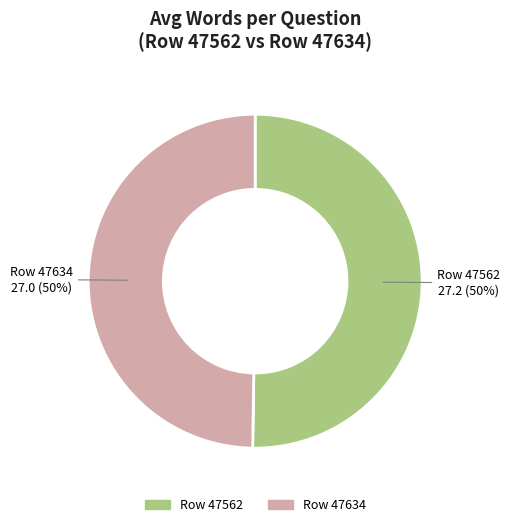

What is the ratio of the value at Row 47562 to the value at Row 47634?

1.0